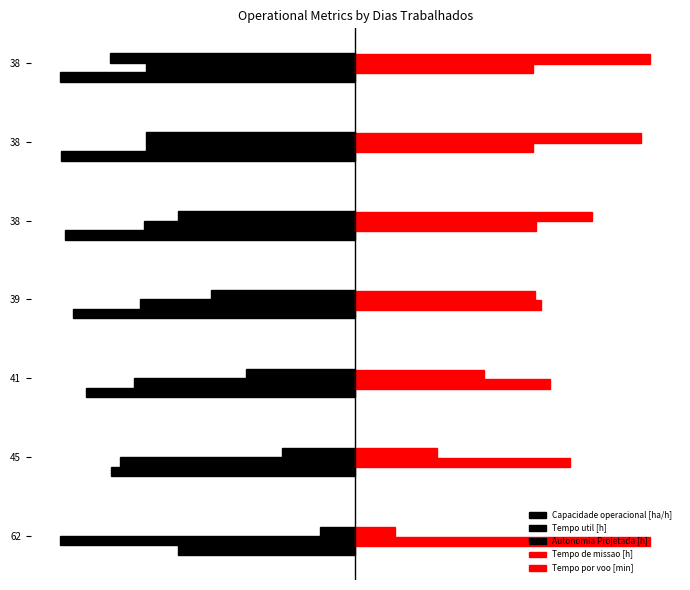

Reading left to right, list all the values displayed in this chart.

Capacidade operacional [ha/h]: -3.0	-4.1	-4.6	-4.8	-4.9	-5.0	-5.0
Tempo util [h]: -5.0	-4.0	-3.8	-3.6	-3.6	-3.6	-3.5
Autonomia Projetada [h]: -0.6	-1.2	-1.9	-2.5	-3.0	-3.5	-4.1
Tempo de missao [h]: 5.0	3.6	3.3	3.1	3.1	3.0	3.0
Tempo por voo [min]: 0.7	1.4	2.2	3.0	4.0	4.8	5.0